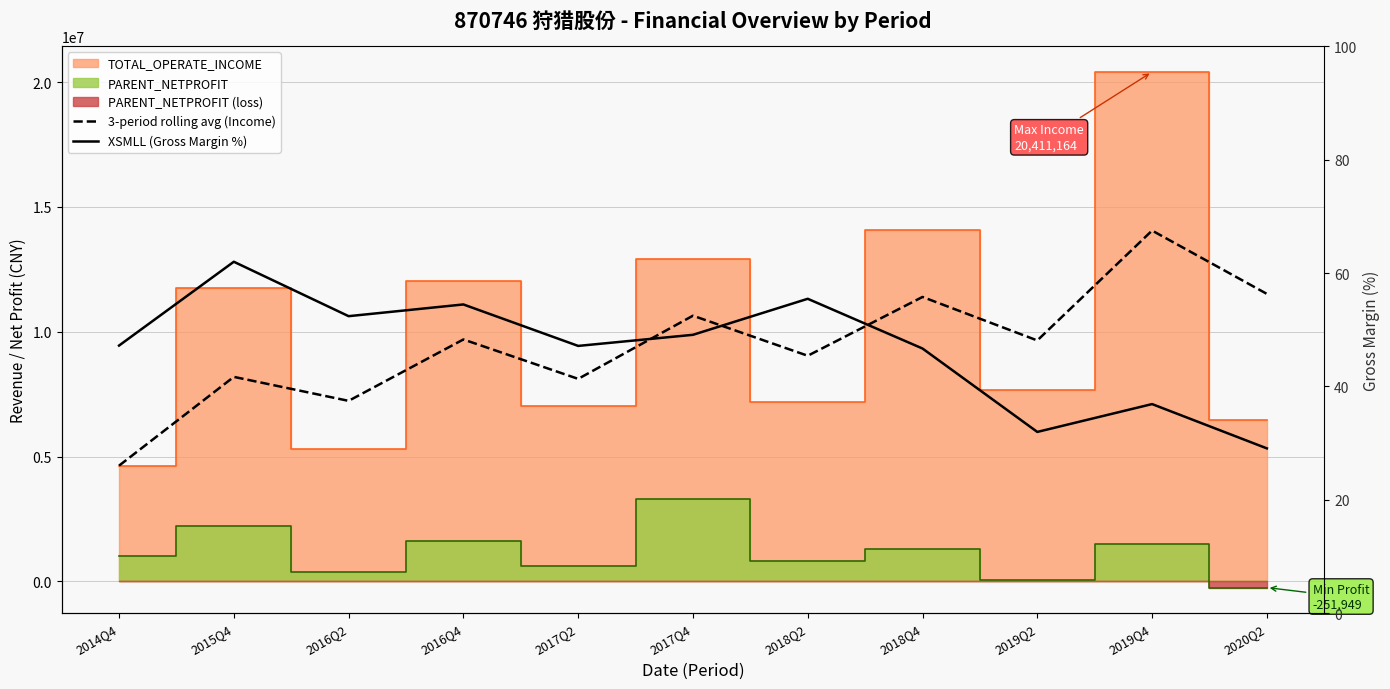

How many data points in XSMLL (Gross Margin %) are less than 47?

4